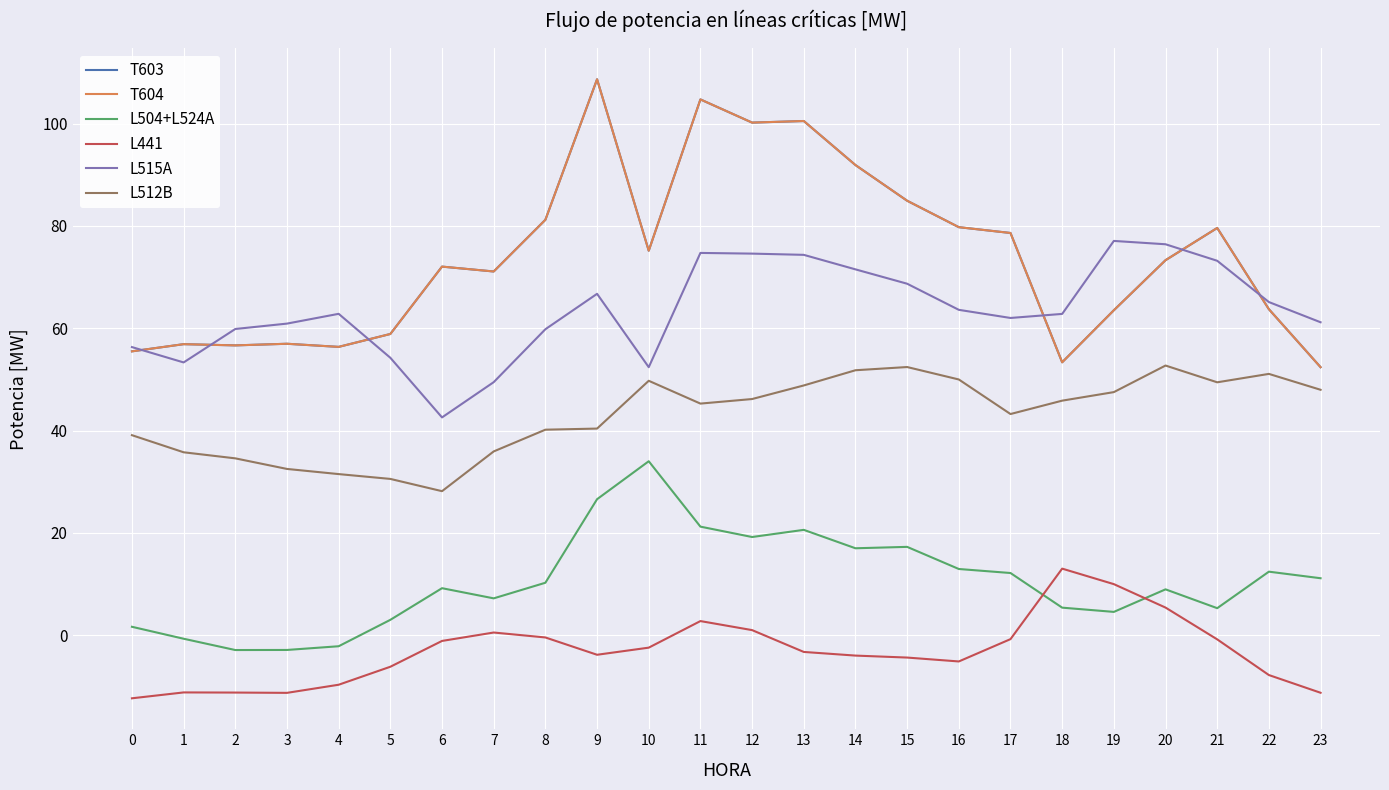

Does the chart display data point markers on the line(s)?

No